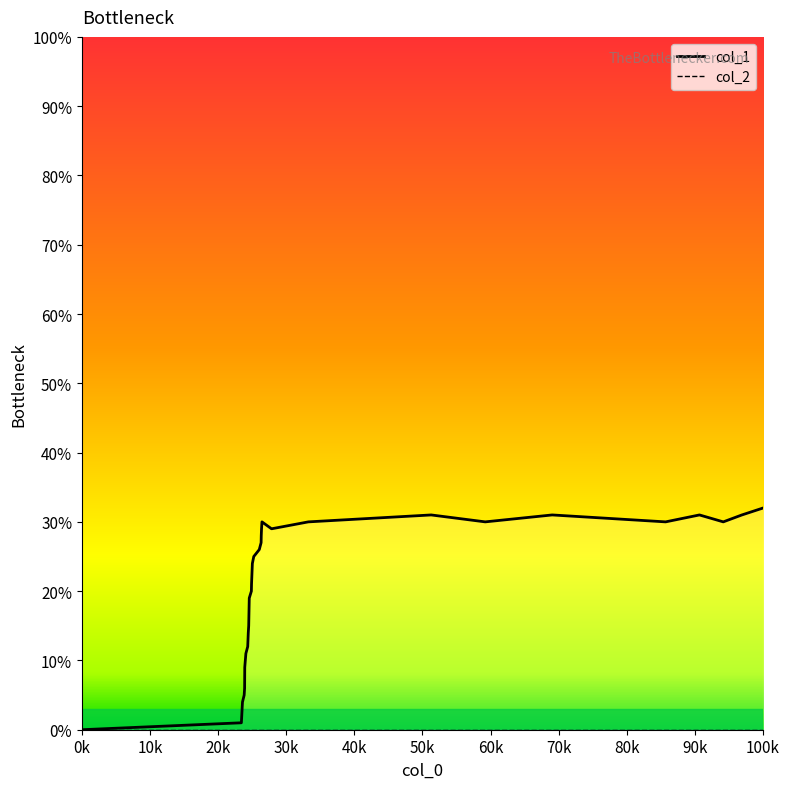

How many points are lower than both their immediate neighbors (excluding endpoints)?

4